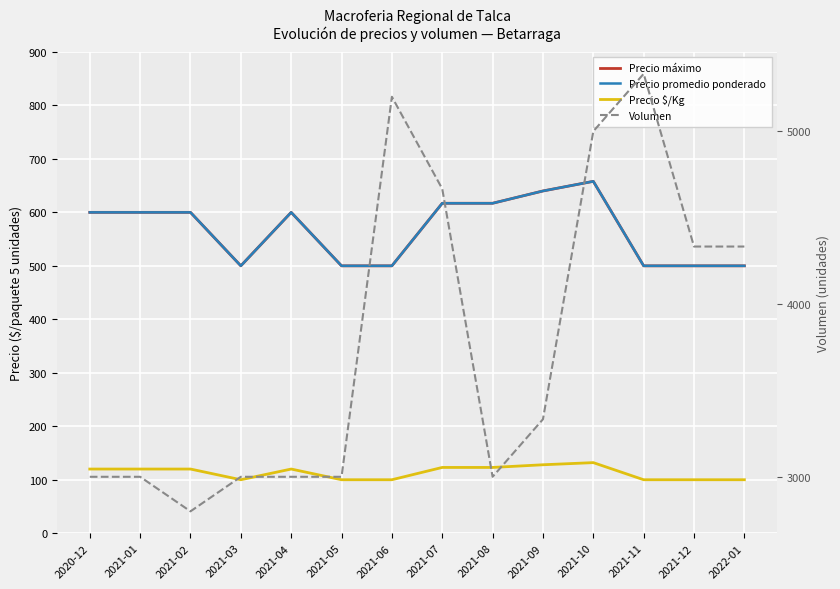

At which category is the sum across all series the highest?

2021-10